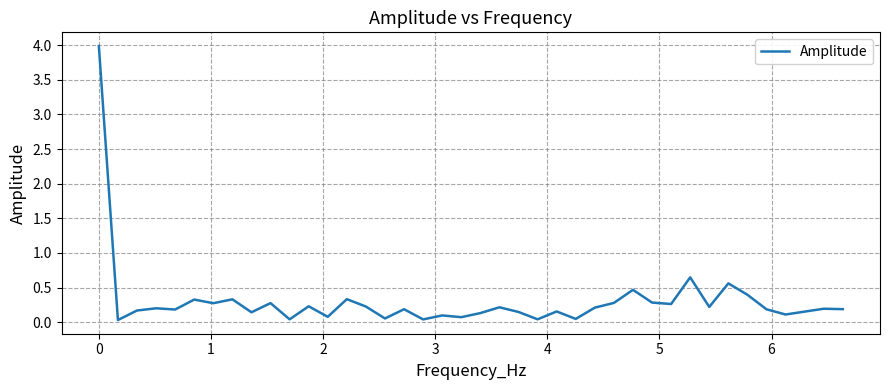

What is the greatest value displayed?

4.0